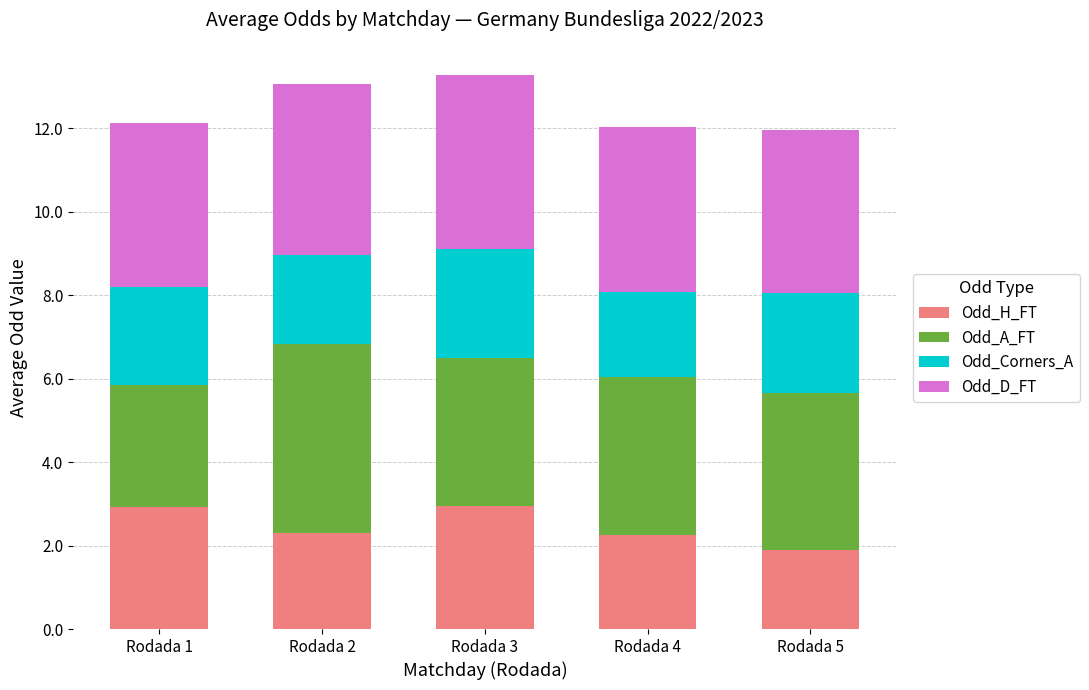

What is the maximum value for Odd_H_FT?

2.9